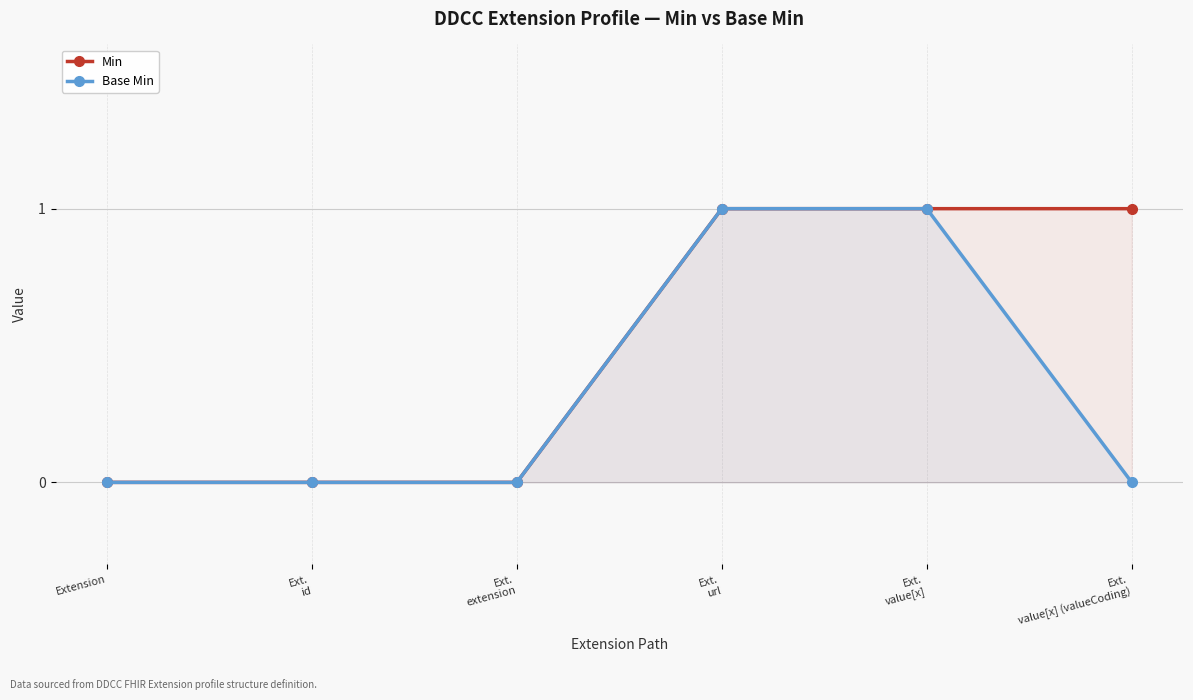

What is the value of the Base Min point at the 5th from the left?

1